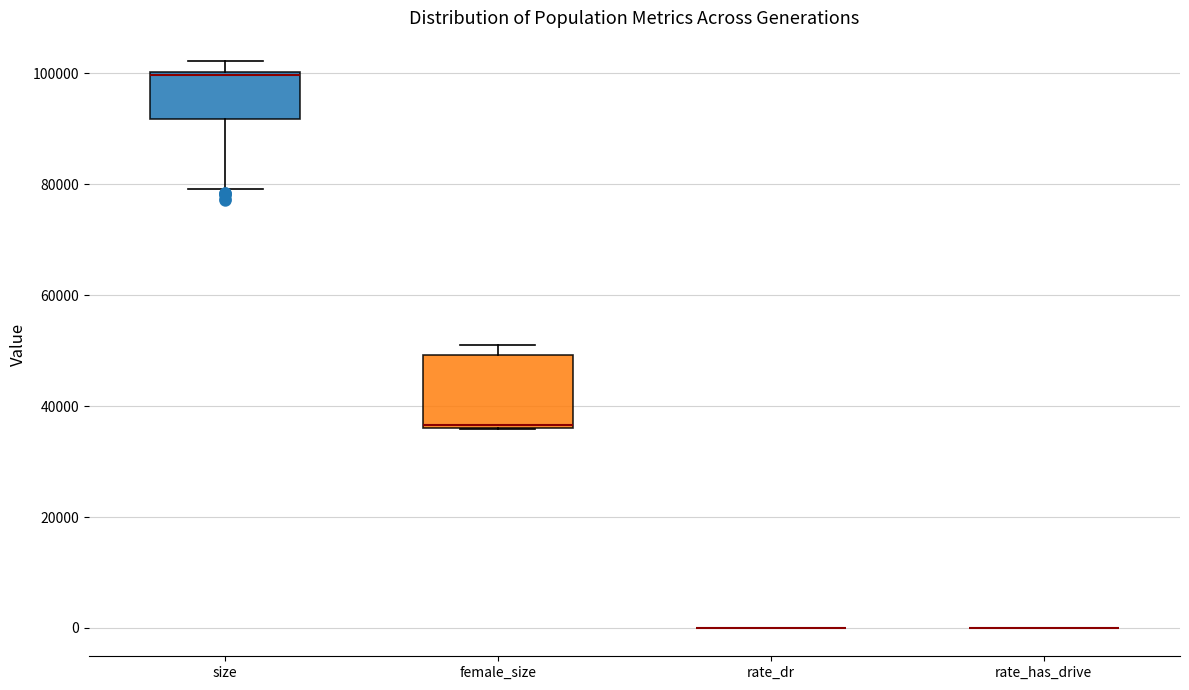

Reading left to right, read every box against the y-axis: the position of its median line, the range the box covers, and the ends of its whiskers. The values are not printed on the chart, so give them approximately, as read against the axis.

size: median 100000, box 92000 to 100000, whiskers 80000 to 102000
female_size: median 36000 (drawn on the box's lower edge), box 36000 to 50000, whiskers 36000 to 50000 (just above the box's upper edge)
rate_dr: box collapsed to a line at 0, whiskers 0 to 0
rate_has_drive: box collapsed to a line at 0, whiskers 0 to 0